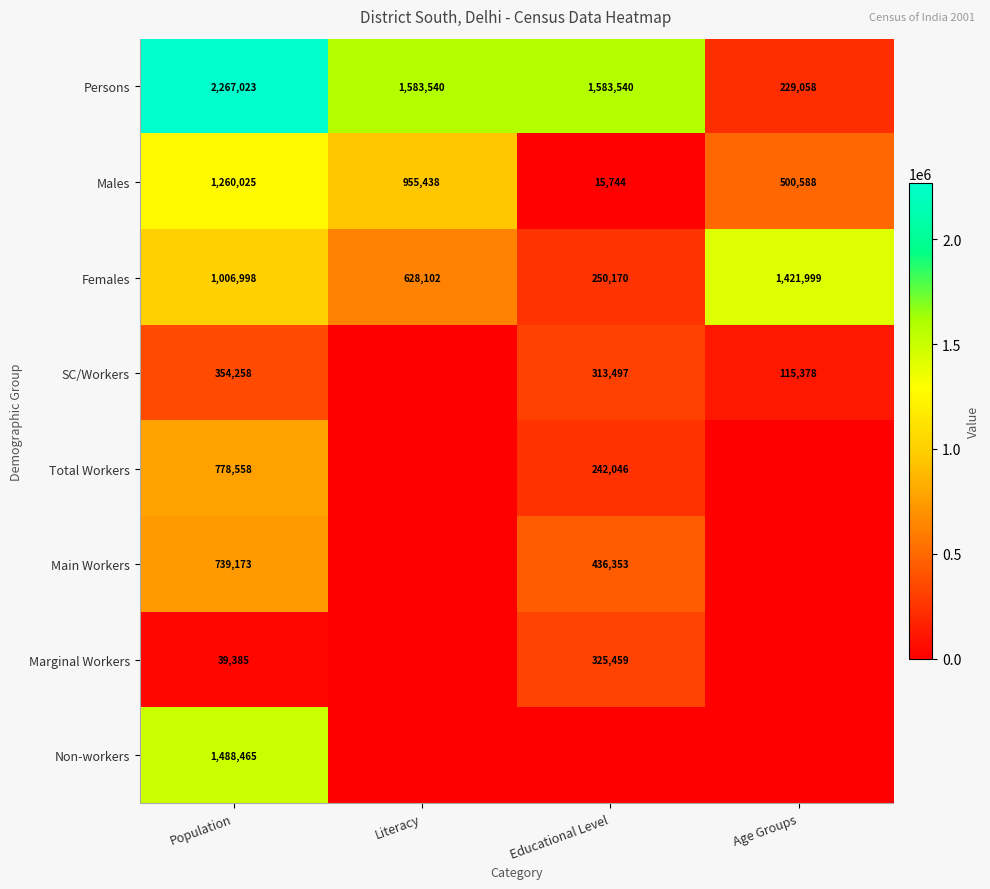

Rank the categories by Females value from lowest to highest.

Educational Level, Literacy, Population, Age Groups